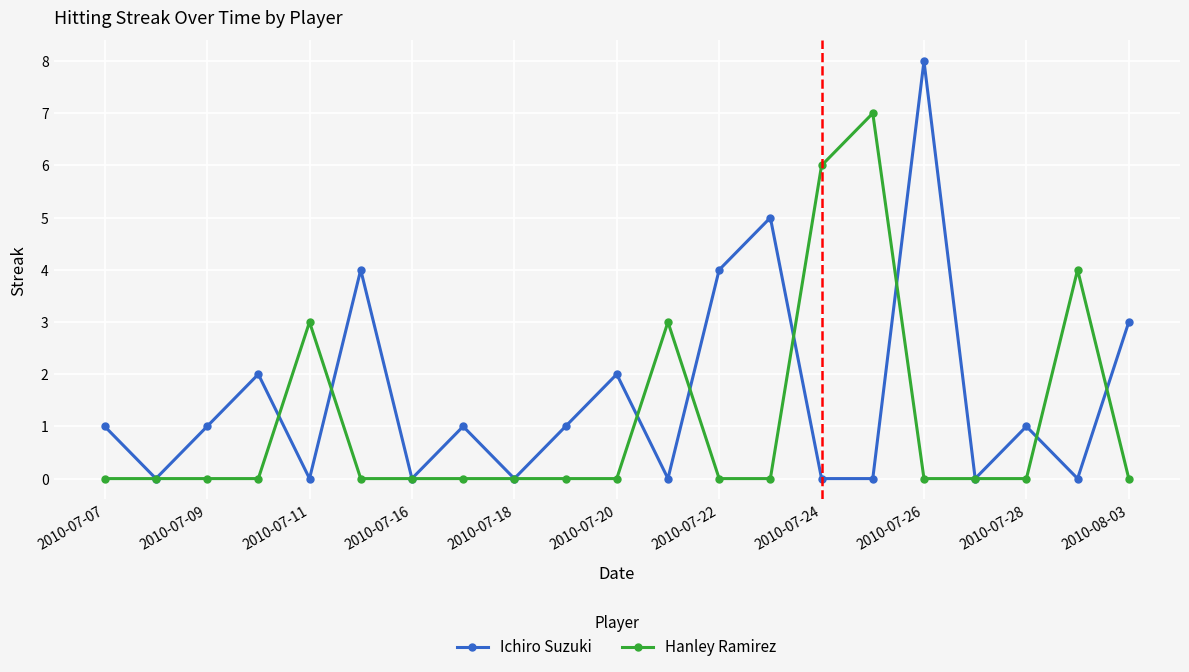

Which series has the largest range (max minus min)?

Ichiro Suzuki